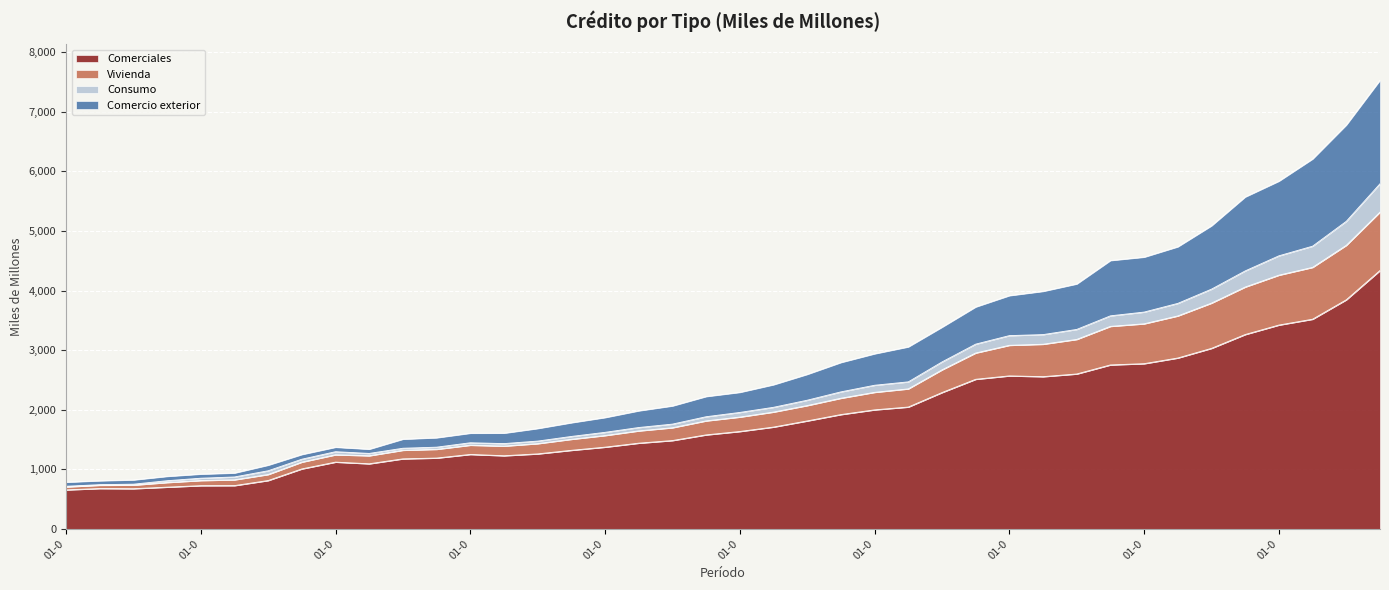

The Comercio exterior series shows 1080 at 01-04-1987. True or false?

False